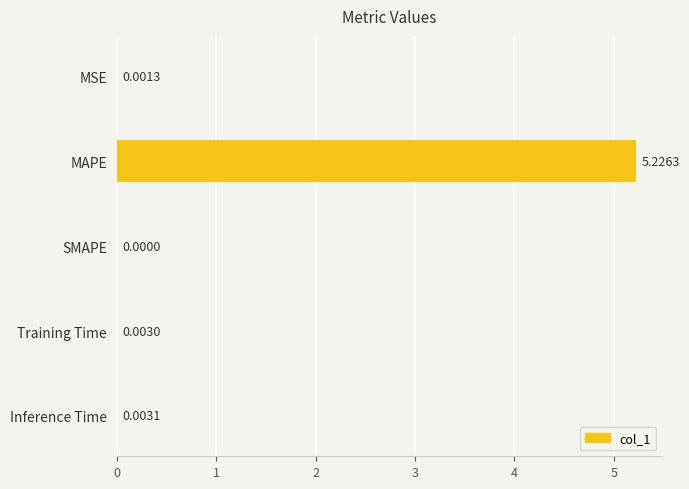

Which category has the highest value across all series?

MAPE